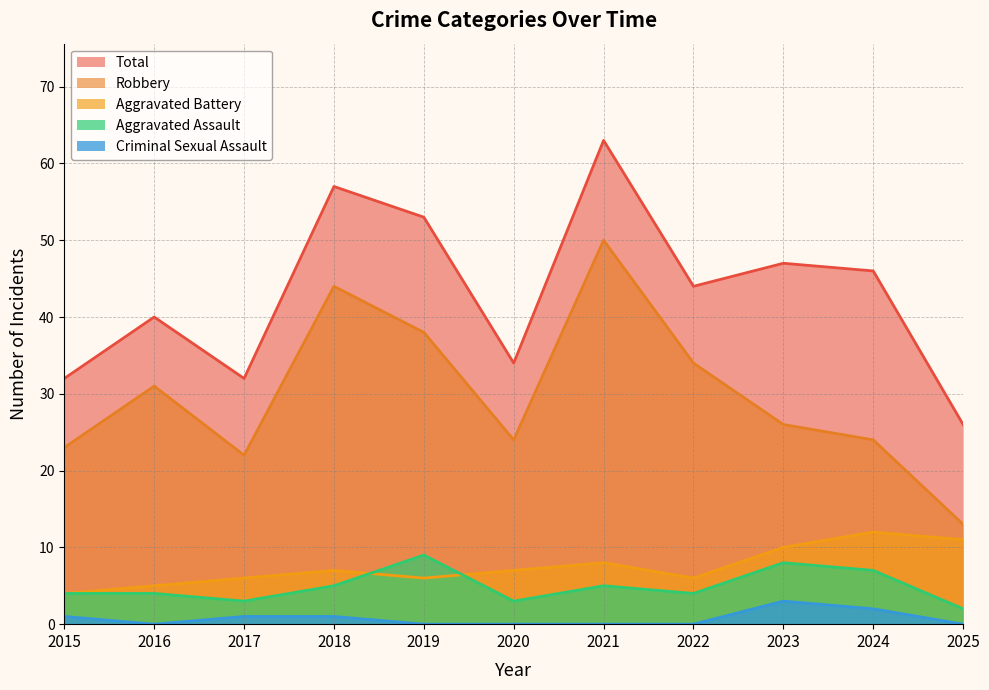

How many values in the Criminal Sexual Assault series exceed 0?

5